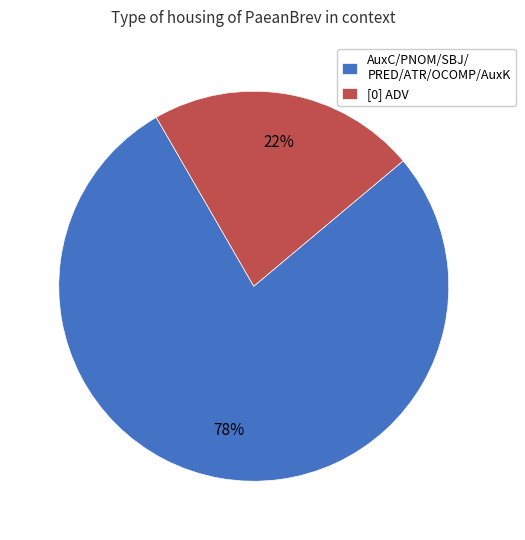

Does [0] ADV represent more than half of the total?

No